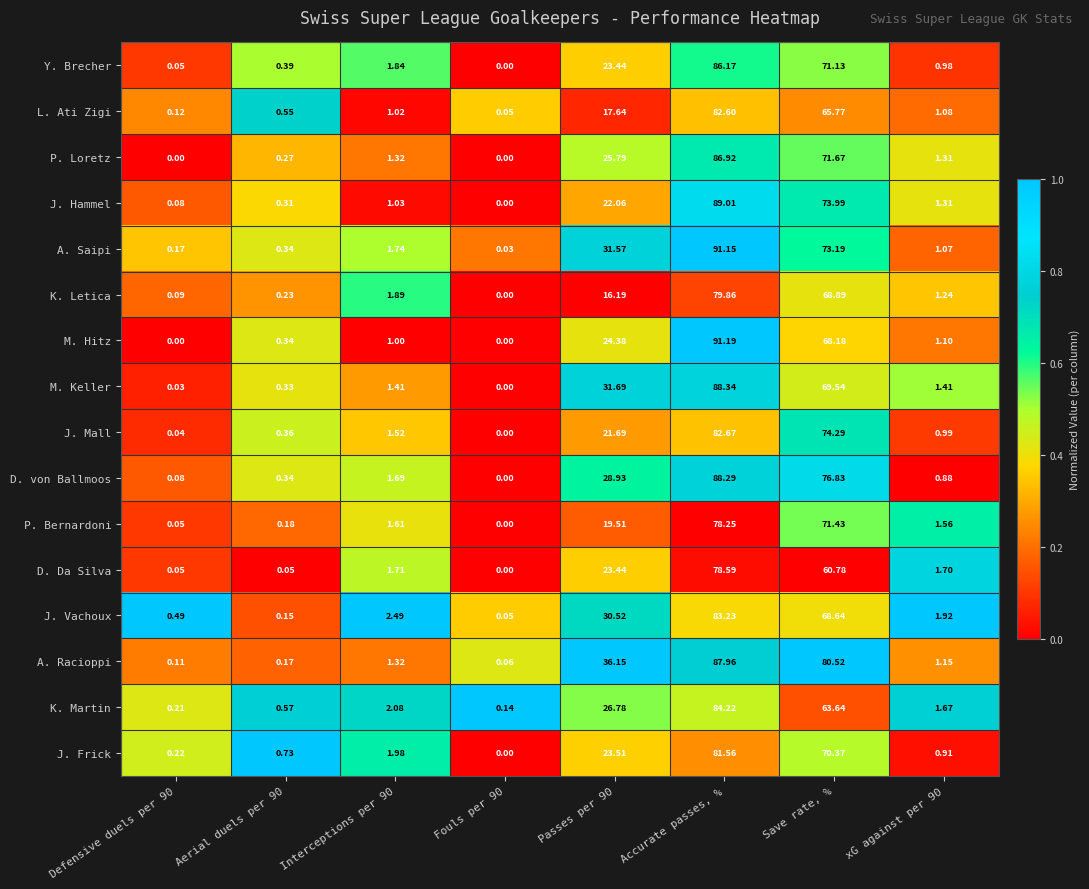

Which category has the highest value in the D. von Ballmoos series?

Accurate passes, %